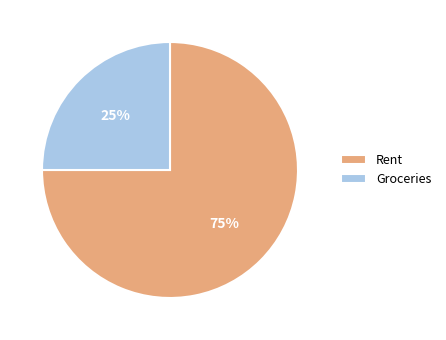

To the nearest percent, what percentage of the pie is Rent?

75%